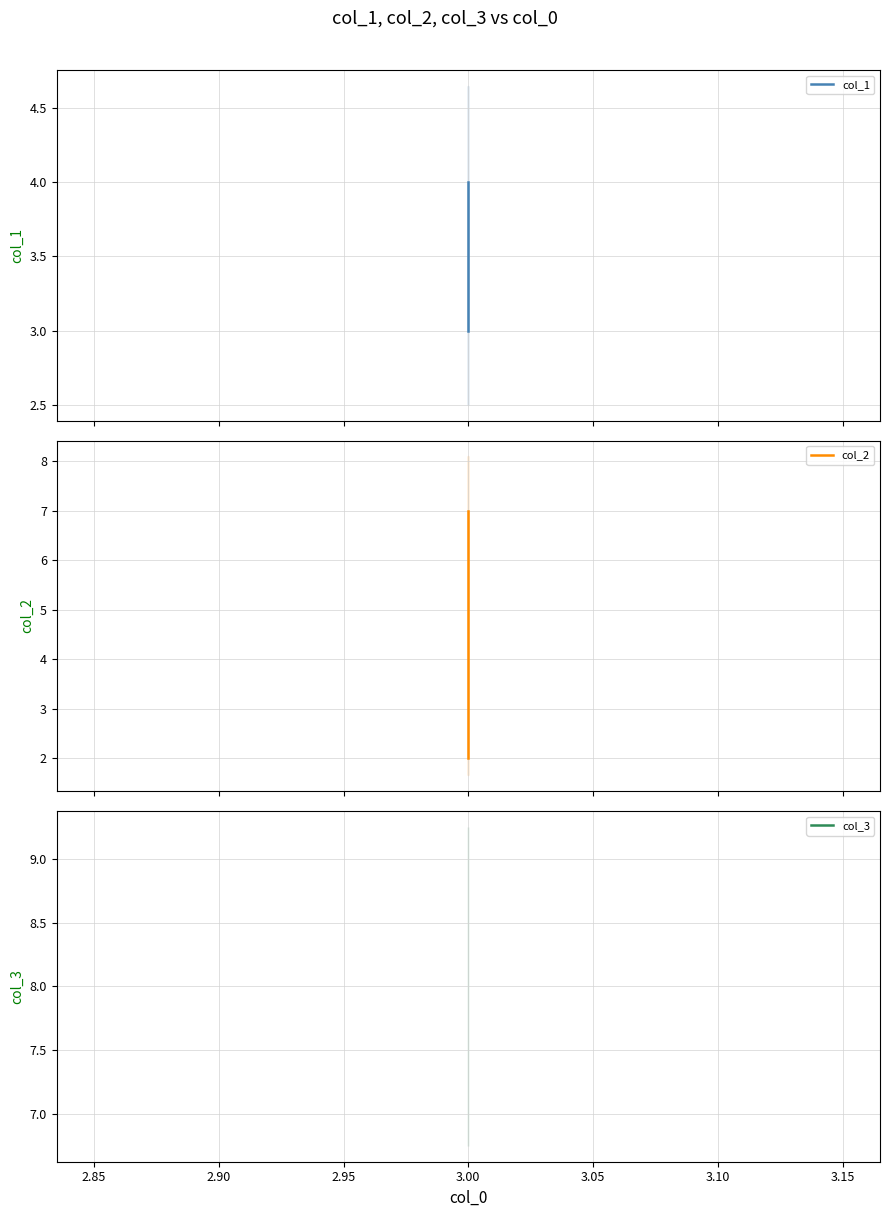

Between 2.80 and 2.90, which series saw the biggest shift?

col_1